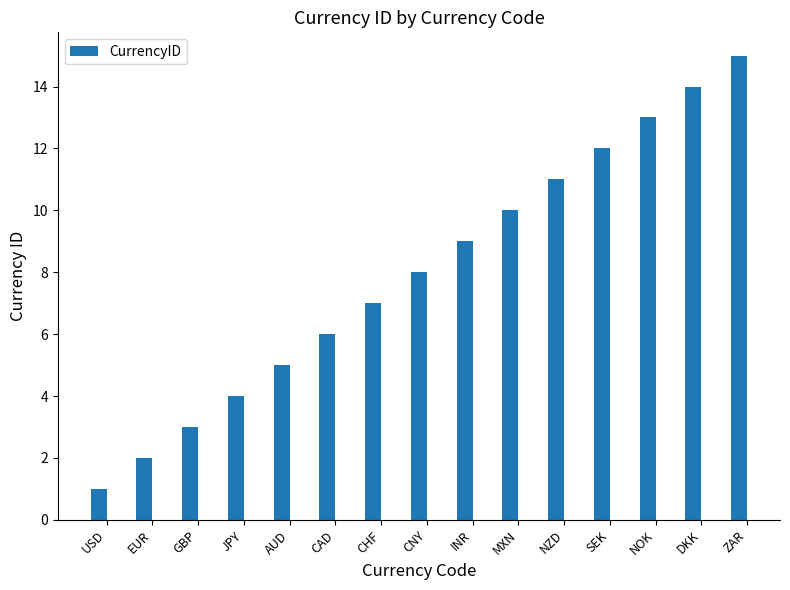

True or false: the data shows 5 at GBP.

False